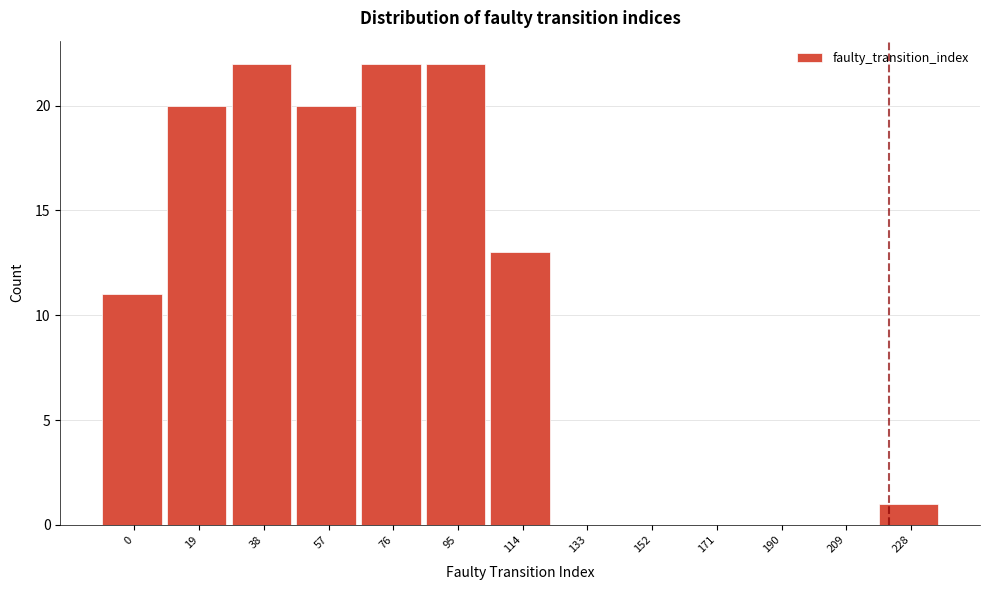

Reading left to right, what are all the values shown in this chart?

0=11	19=20	38=22	57=20	76=22	95=22	114=13	133=0	152=0	171=0	190=0	209=0	228=1